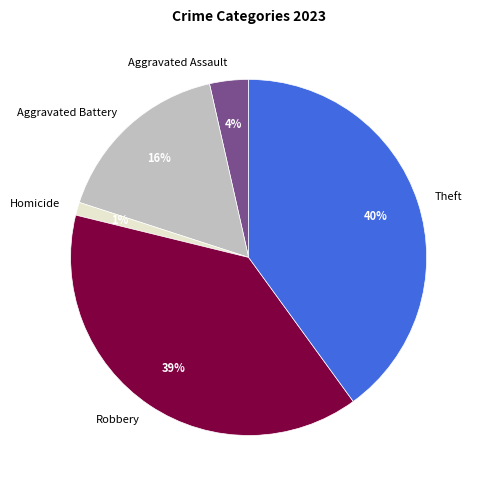

Between Robbery and Aggravated Assault, which is larger?

Robbery